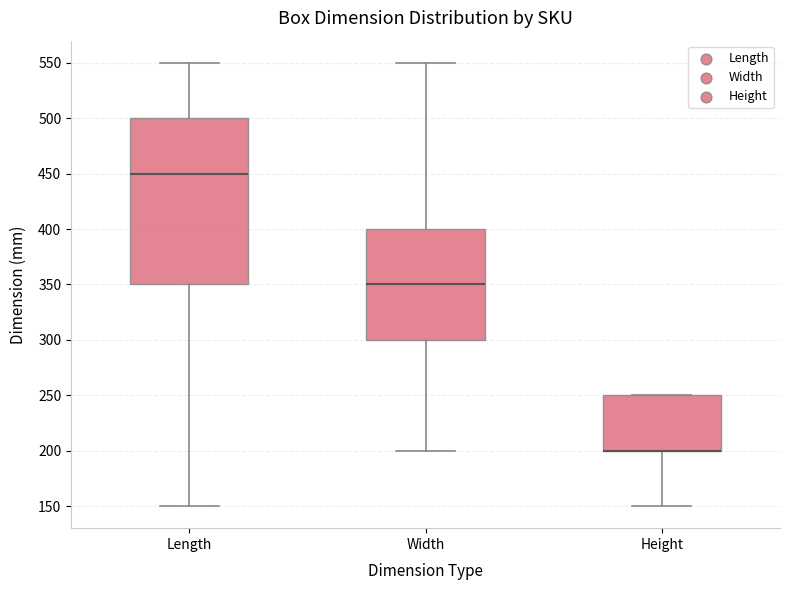

Reading left to right, transcribe this box plot: for each box, give where its median line is, the range the box spans, and where its two whiskers end, as read against the y-axis. The values are not printed on the chart, so give them approximately, as read against the axis.

Length: median 450, box 350 to 500, whiskers 150 to 550
Width: median 350, box 300 to 400, whiskers 200 to 550
Height: median 200 (drawn on the box's lower edge), box 200 to 250, whiskers 150 to 250